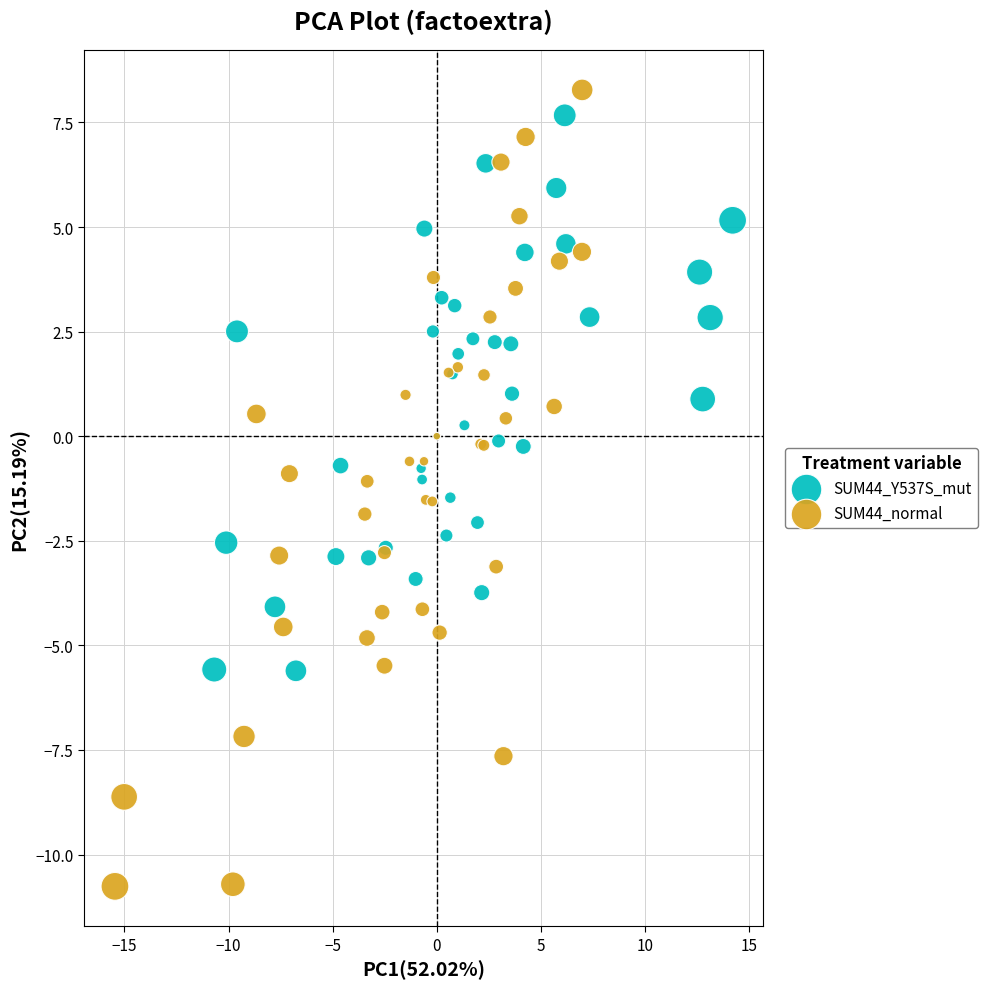

Which series has the largest Y range (max minus min)?

SUM44_normal